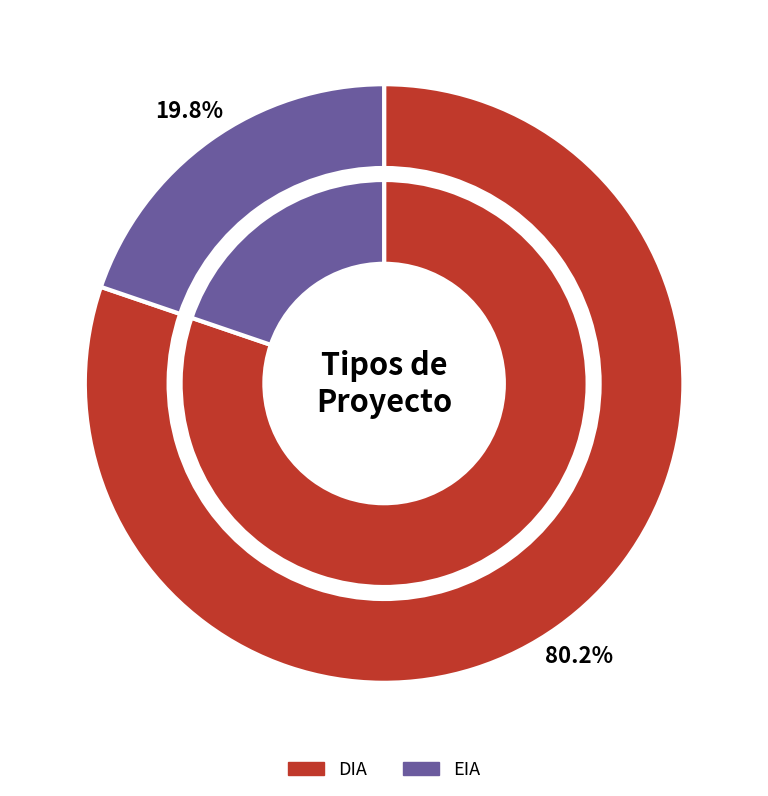

What percentage is the EIA slice, to the nearest percent?

20%